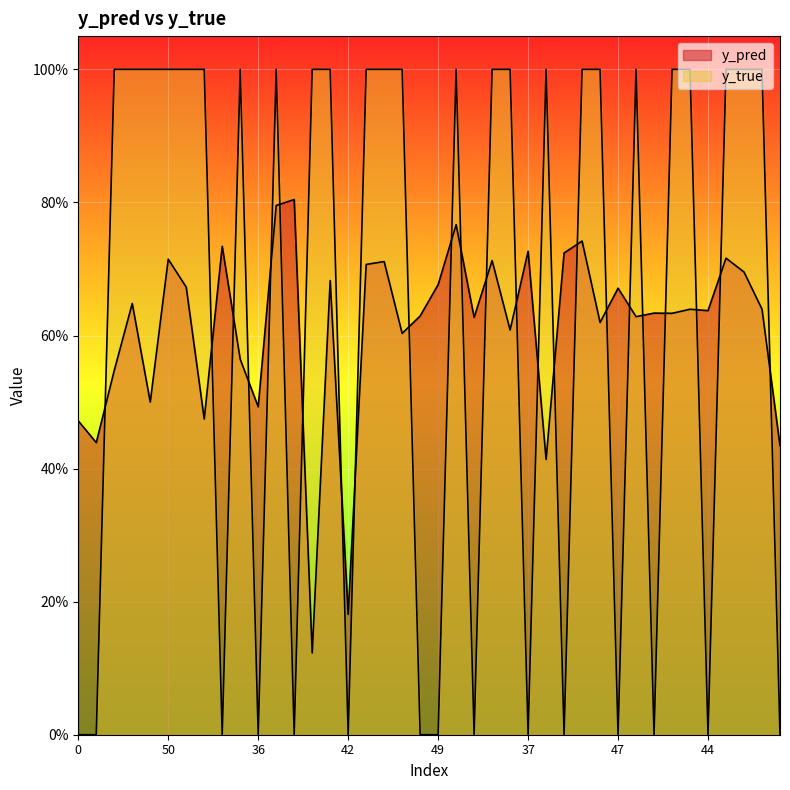

At 36, list the series in order from largest to smallest.

y_pred, y_true